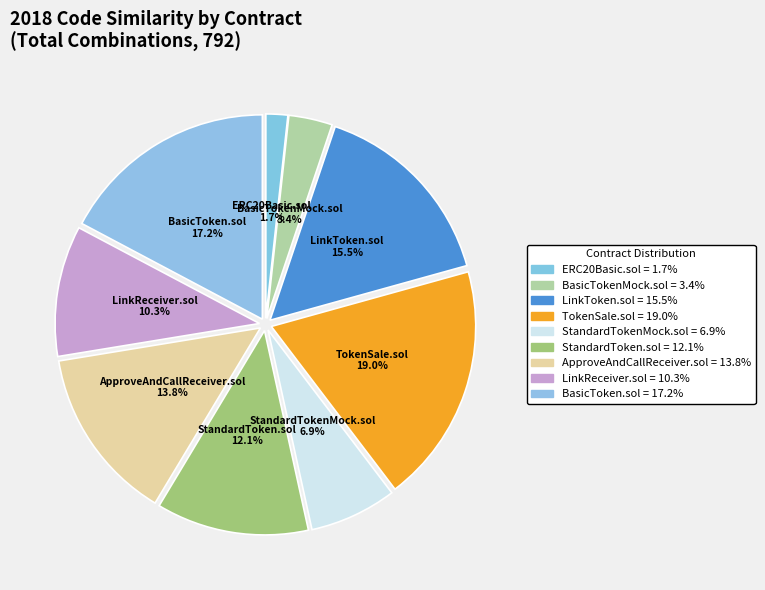

Which slice is the smallest?

ERC20Basic.sol